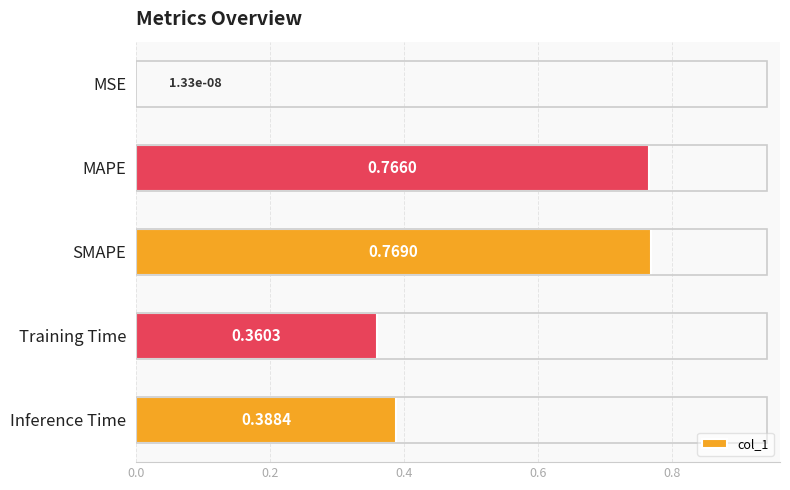

Which label corresponds to the largest value in the chart?

SMAPE